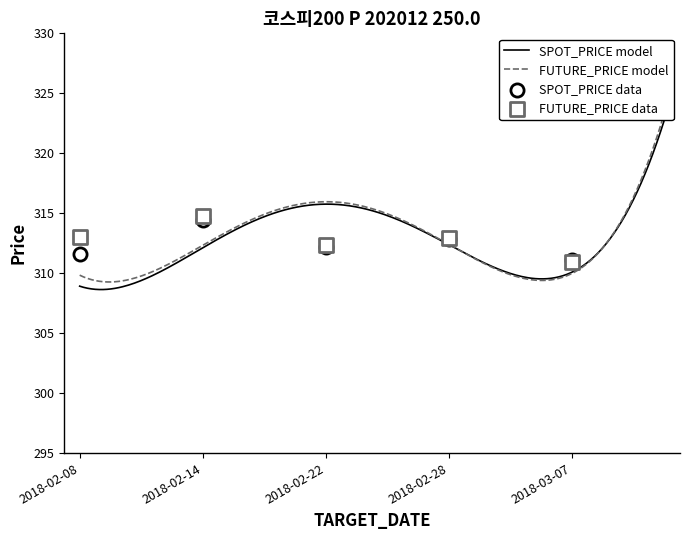

Which series has the largest total across all categories?

FUTURE_PRICE